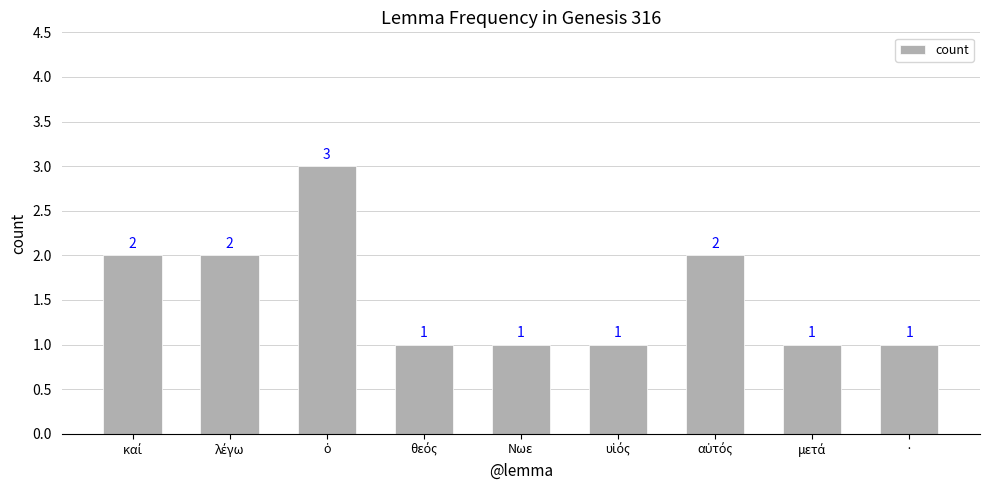

How many values are between 1 and 2?

8